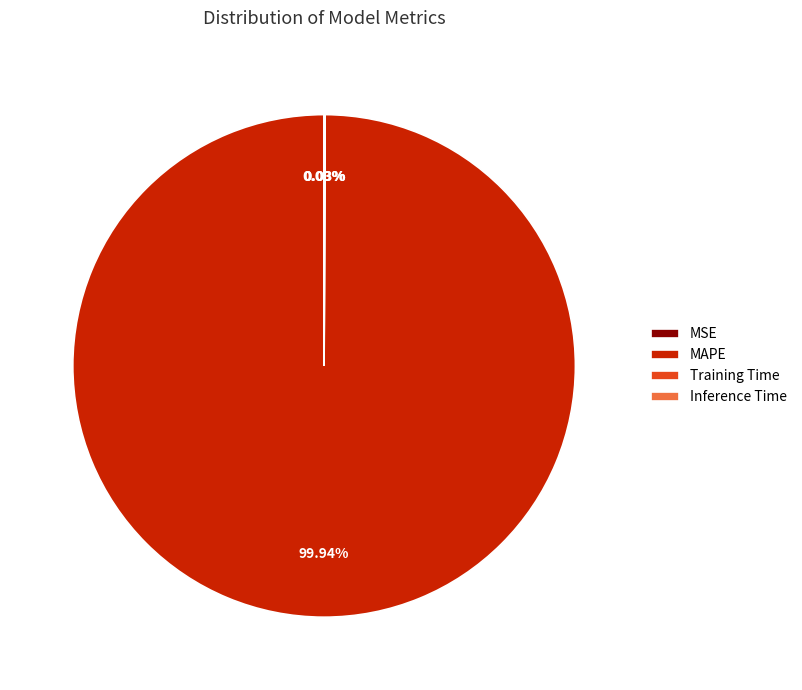

What is the majority slice?

MAPE